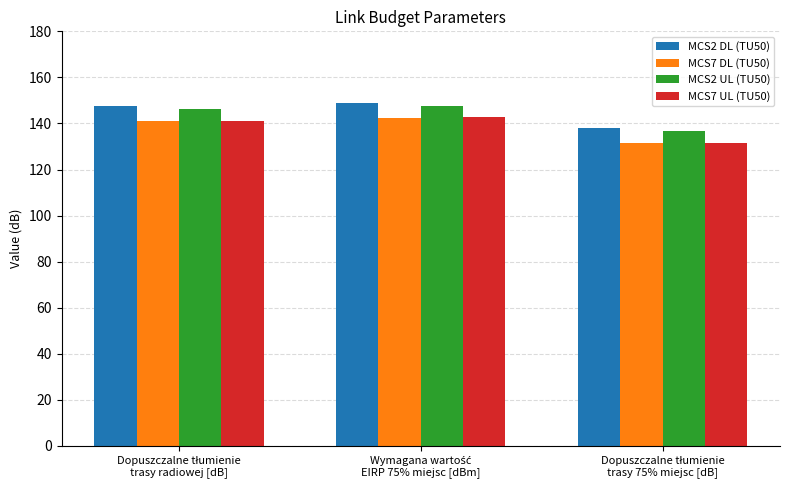

At how many categories does at least one series exceed 134?

3